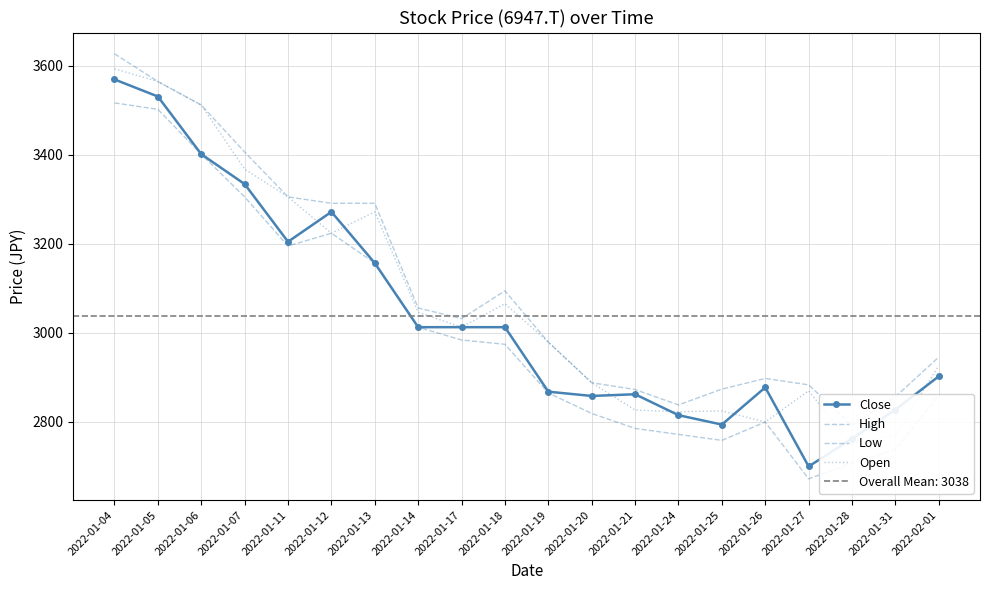

Which series has the largest total across all categories?

High